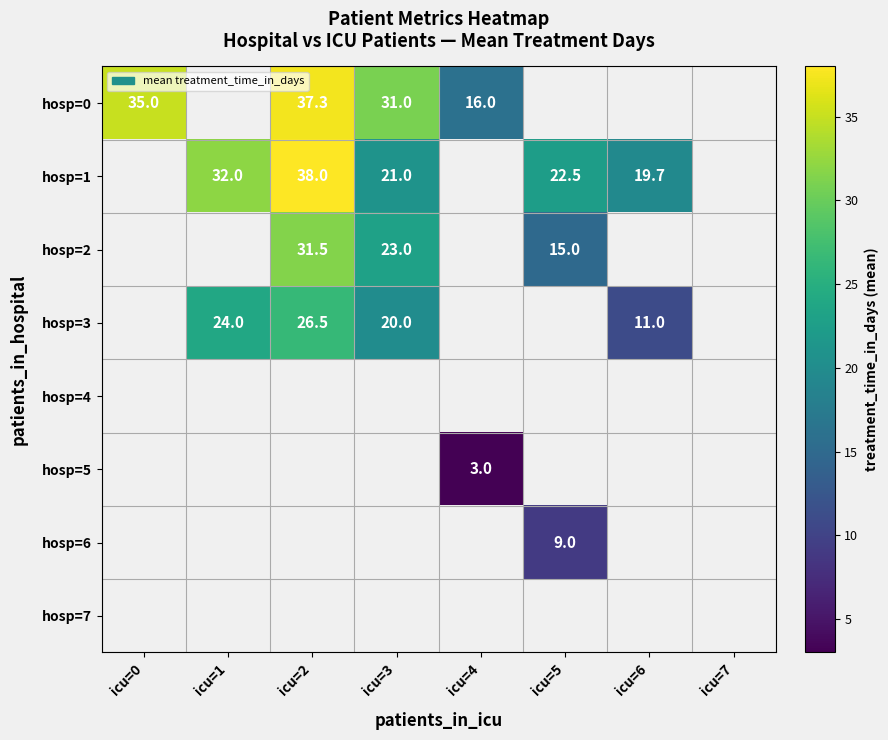

At how many categories does at least one series exceed 20?

5